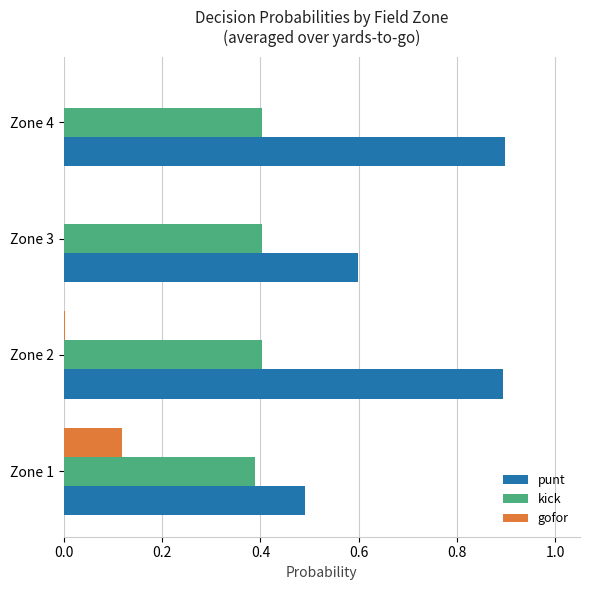

What is the maximum value shown in the chart?

0.9